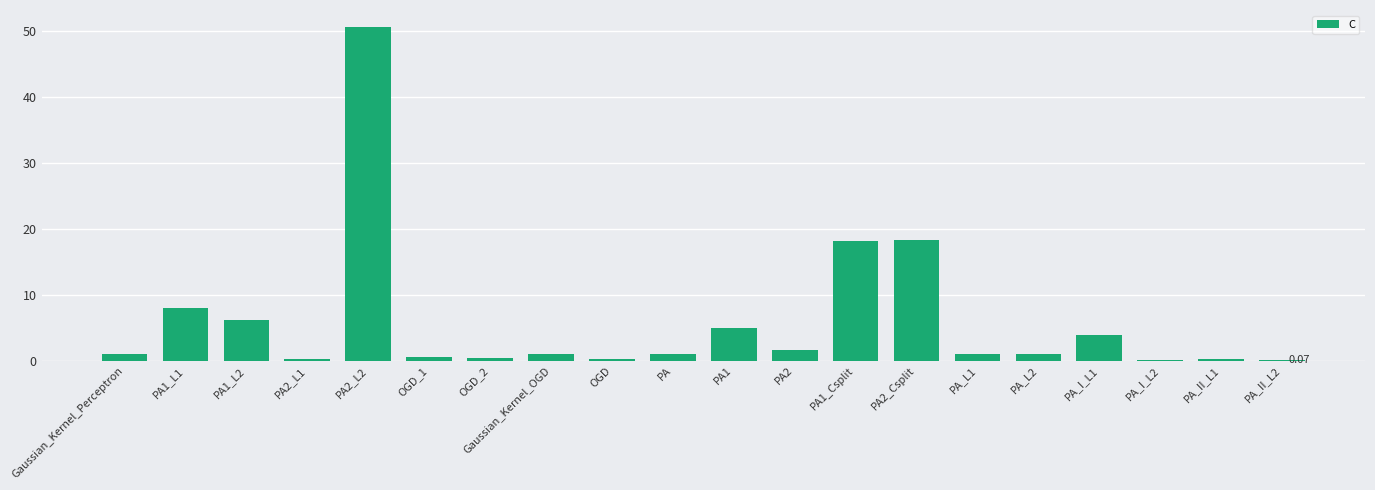

Which has a higher value, PA1_L1 or OGD_2?

PA1_L1